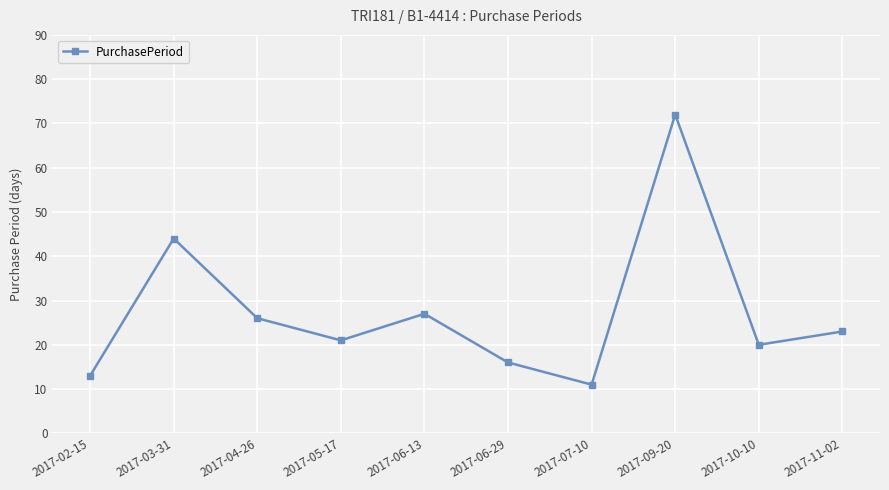

Reading right to left, extract all data points from this chart.

2017-11-02=23	2017-10-10=20	2017-09-20=72	2017-07-10=11	2017-06-29=16	2017-06-13=27	2017-05-17=21	2017-04-26=26	2017-03-31=44	2017-02-15=13